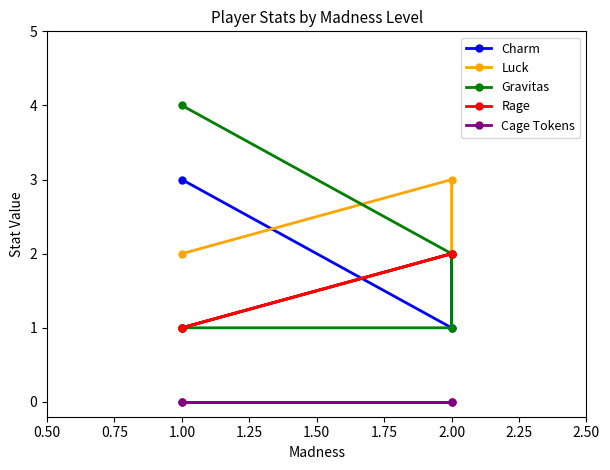

True or false: Luck has more than 1 interior local peaks.

False